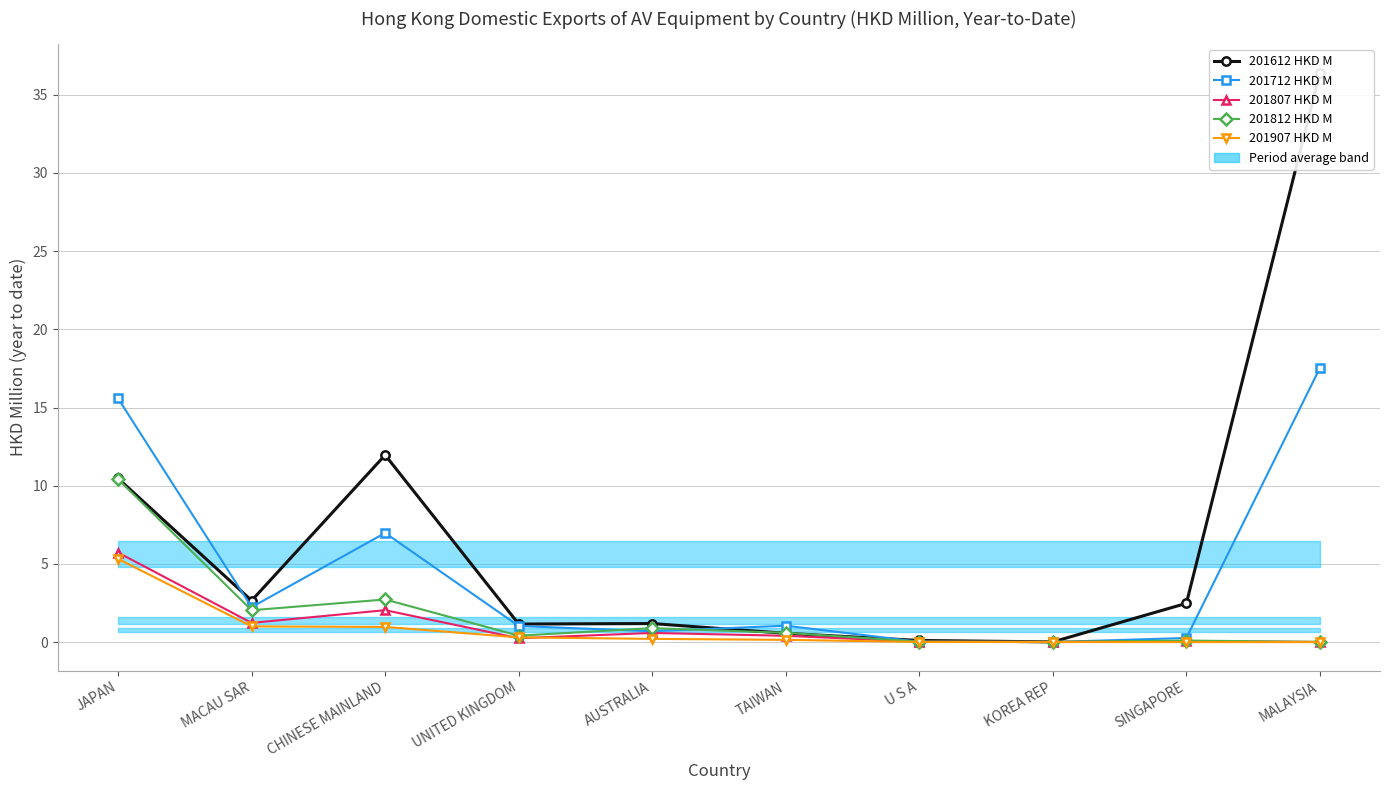

What is the label of the 7th point from the right?

UNITED KINGDOM